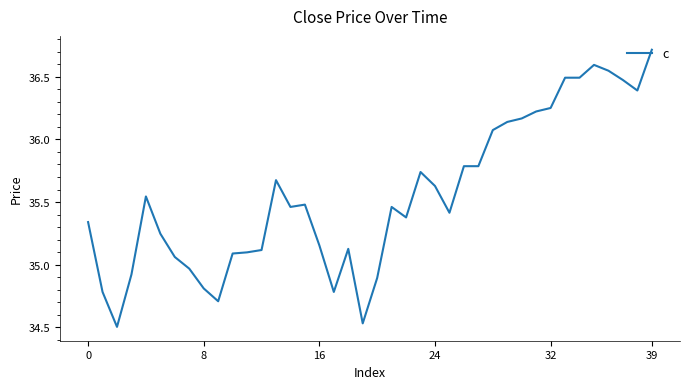

What is the greatest value displayed?

36.7